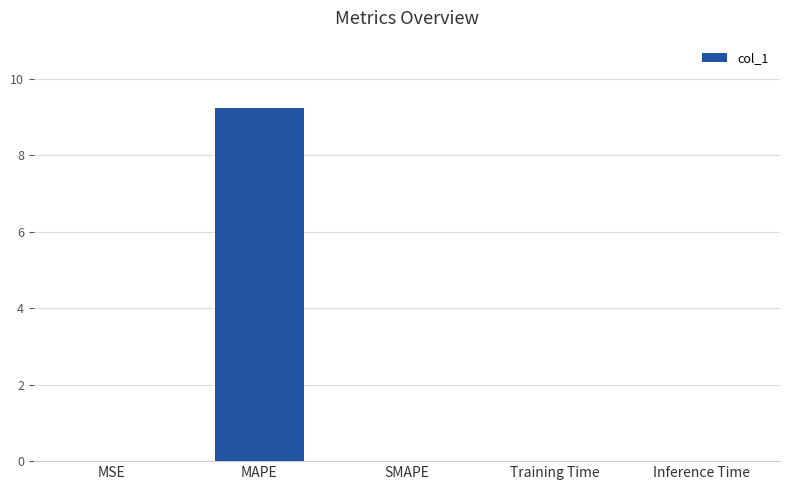

What is the change in value from MAPE to SMAPE?

-9.2